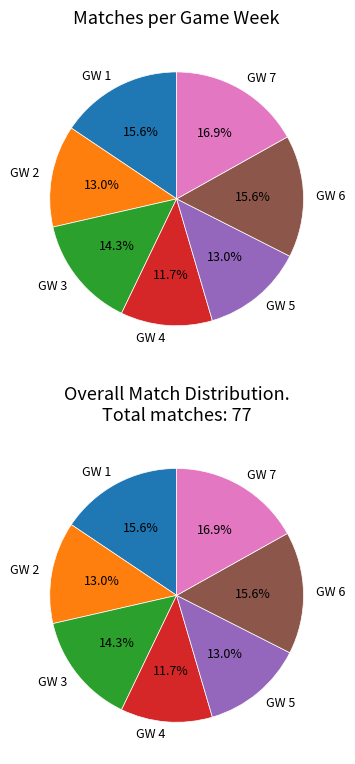

The GW 4 slice represents 12% of the pie. True or false?

True